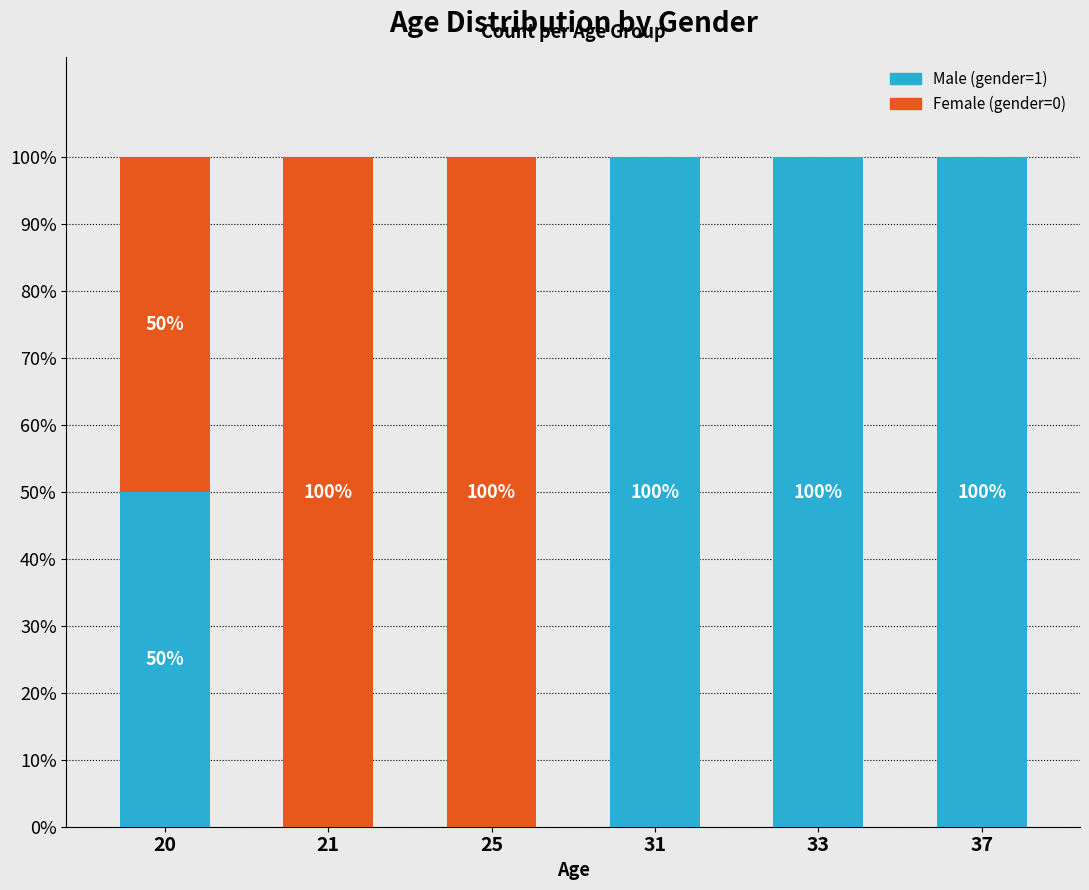

Are the bars horizontal?

No